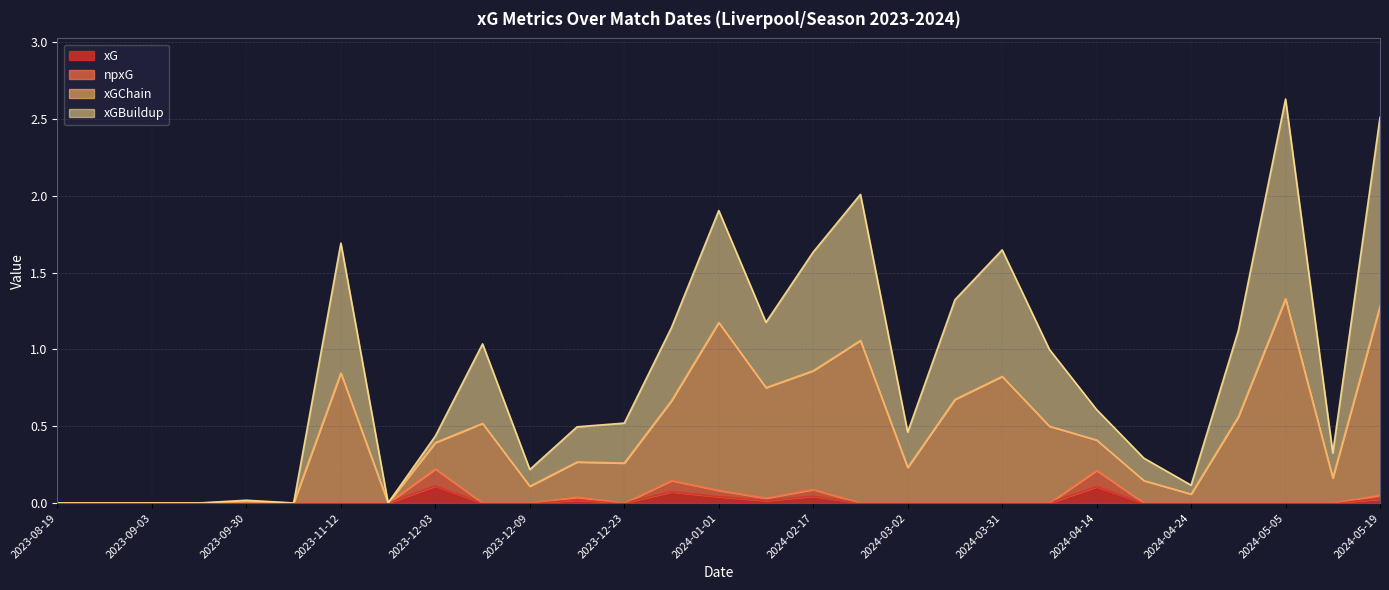

What is the difference between the second highest and second lowest values in the xG series?

0.1